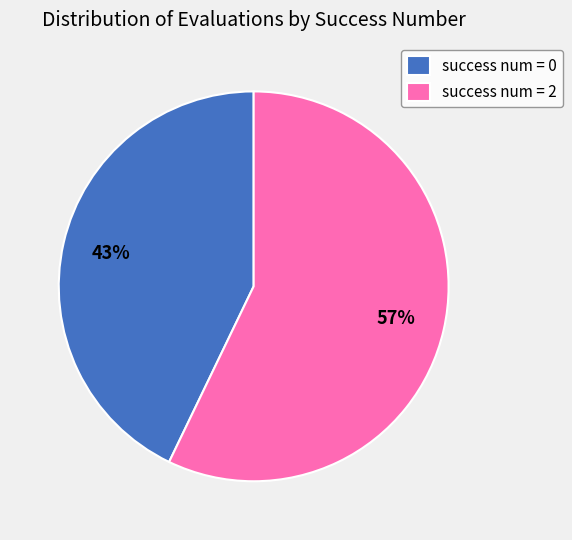

What is the largest slice in the pie chart?

success num = 2